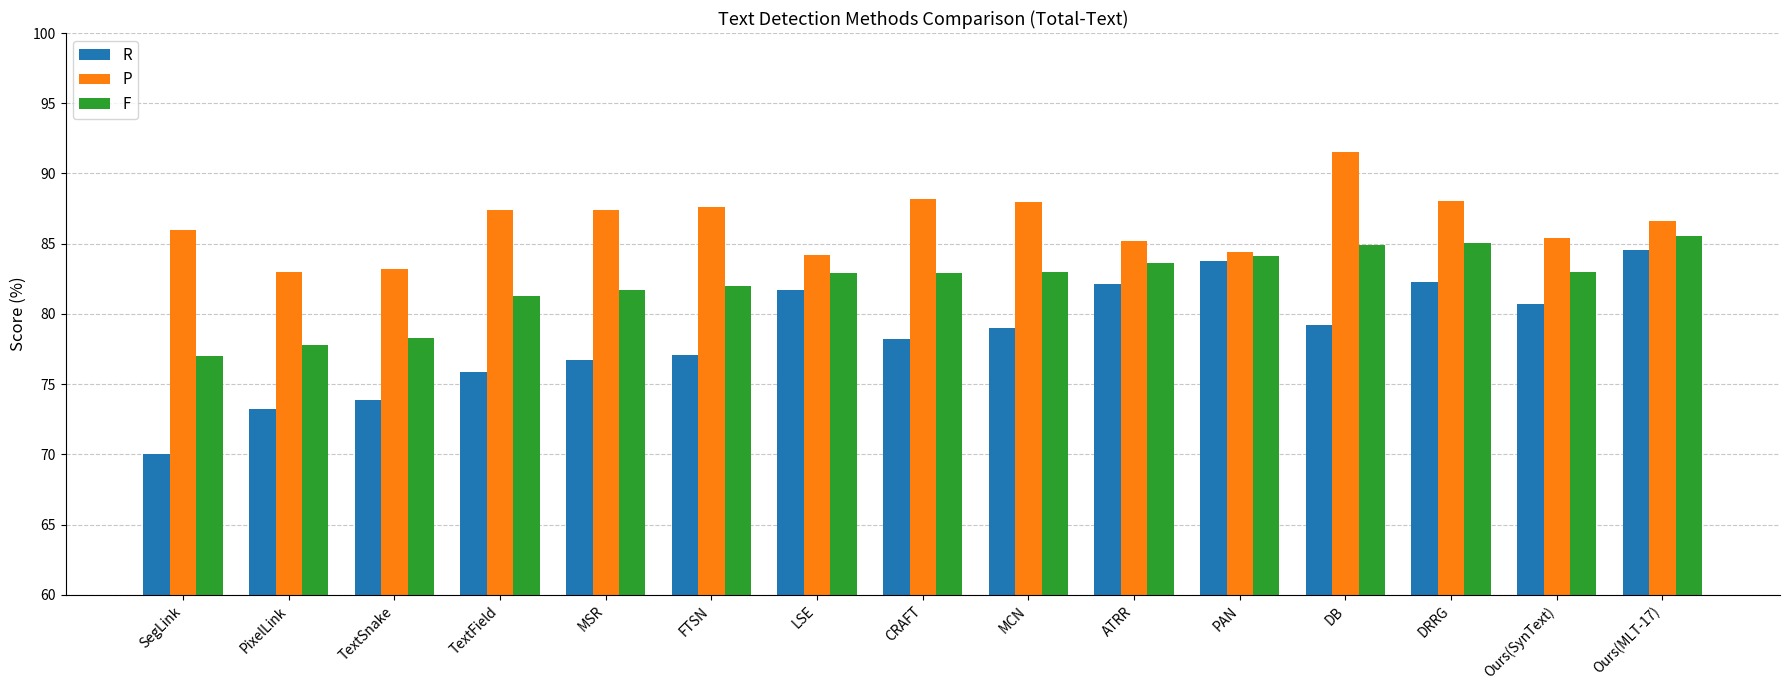

The value of P at SegLink is 86.0. True or false?

True